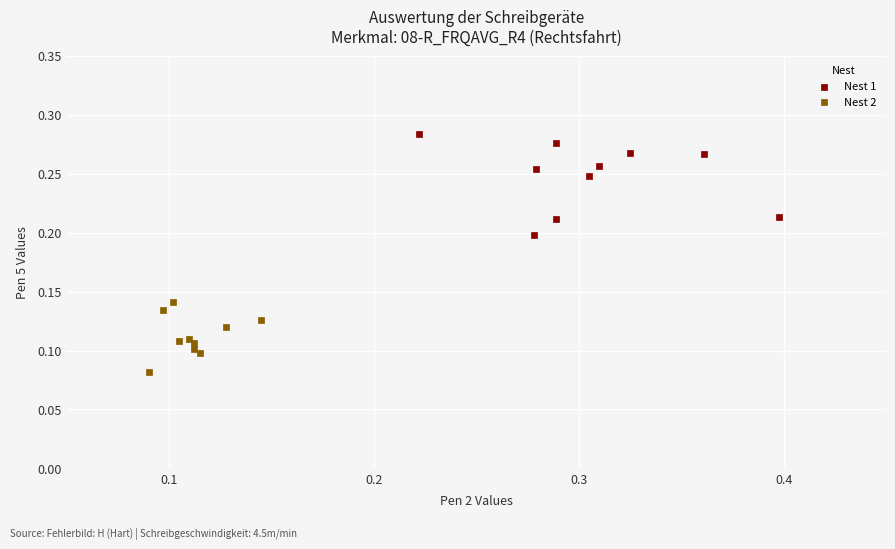

Which series contains the lowest Y value?

Nest 2